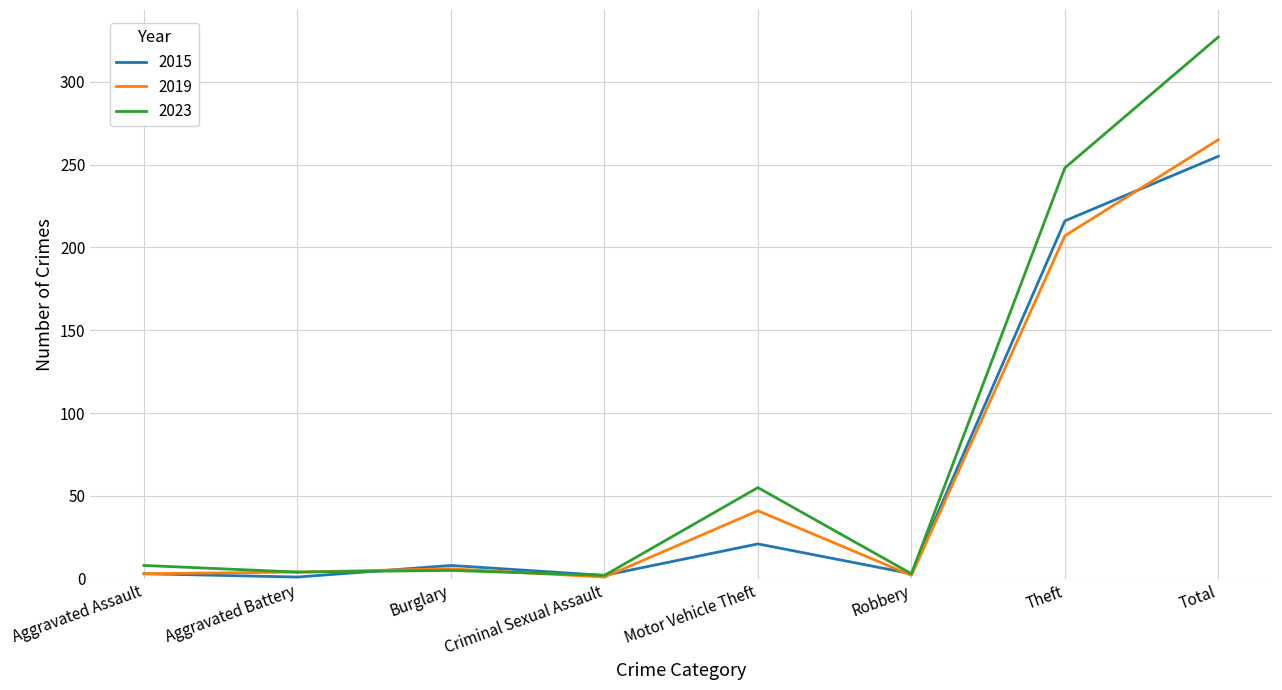

Does the chart display data point markers on the line(s)?

No